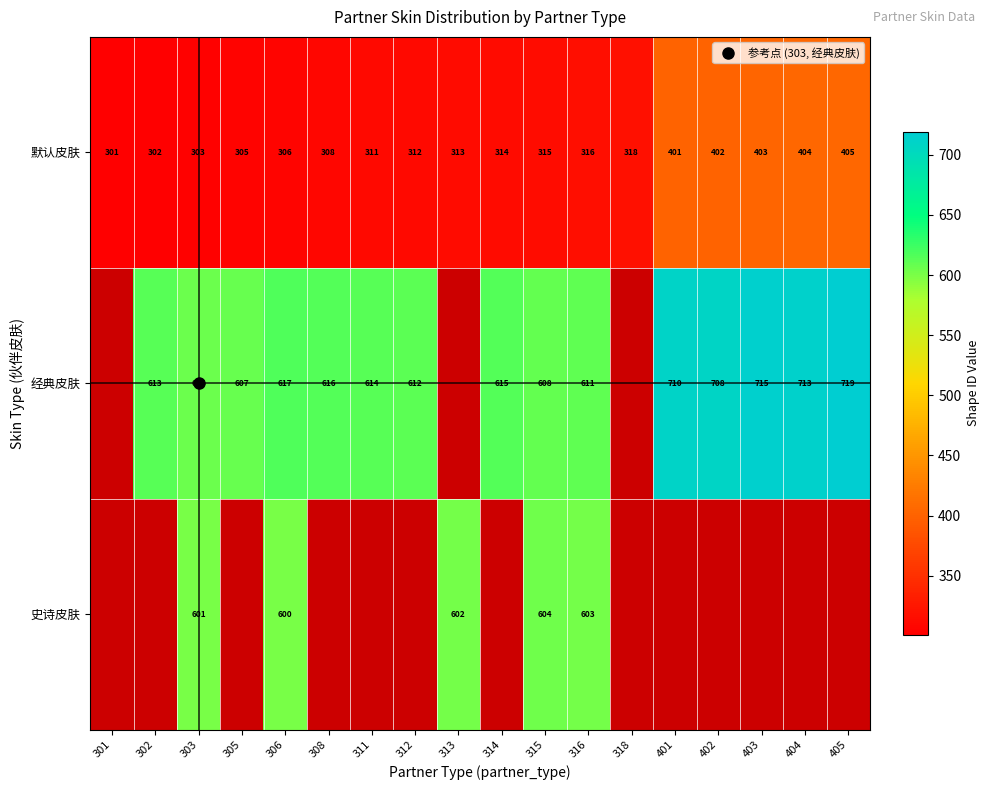

What value does the 经典皮肤 series have at 306?

617.0